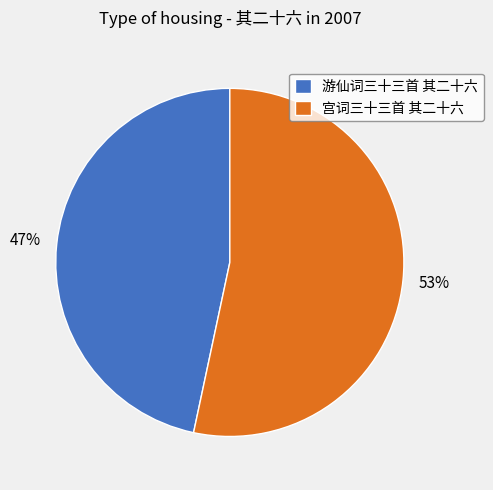

To the nearest percent, what is the average slice percentage?

50%